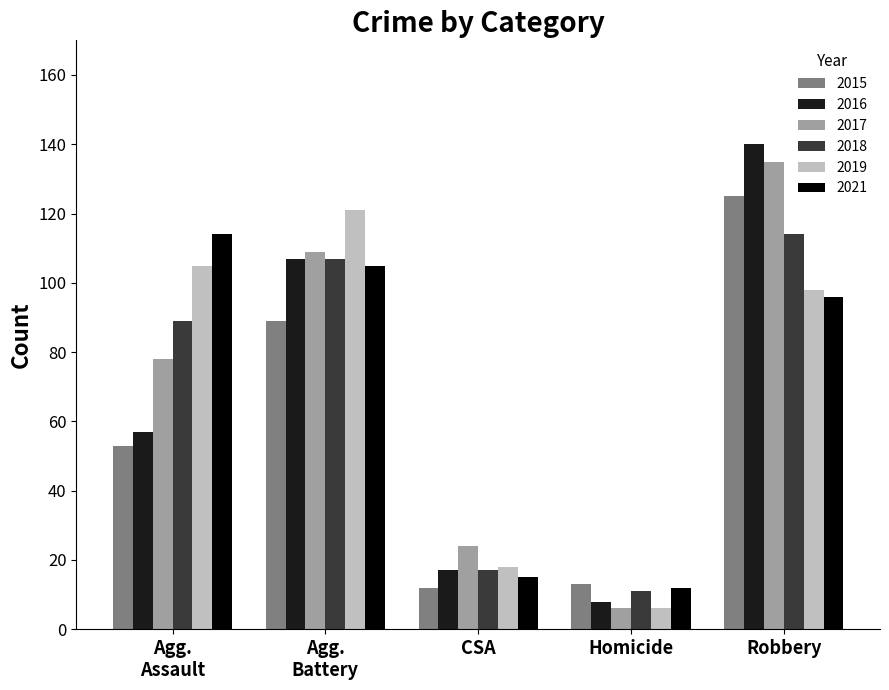

Where does the 2019 series first go above 98?

Agg.
Assault